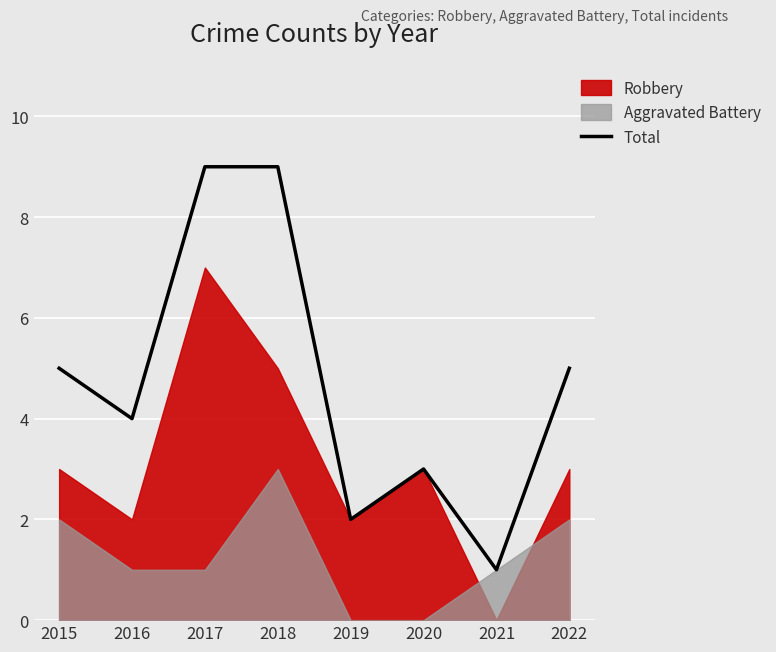

Is it true that Total equals 3 at 2020?

True